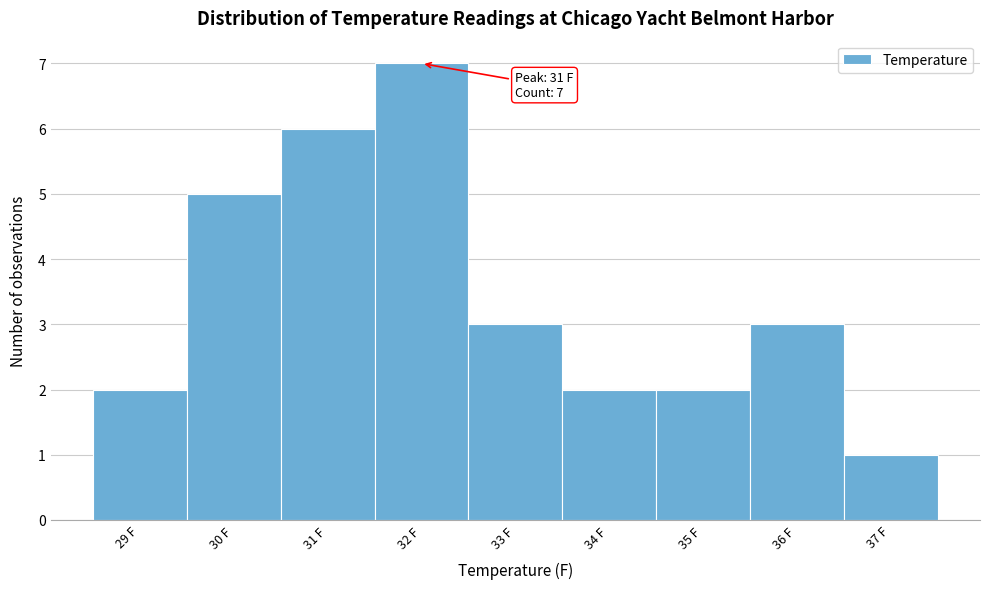

Over which range of the x-axis is the bar tallest?

31.5 to 32.5